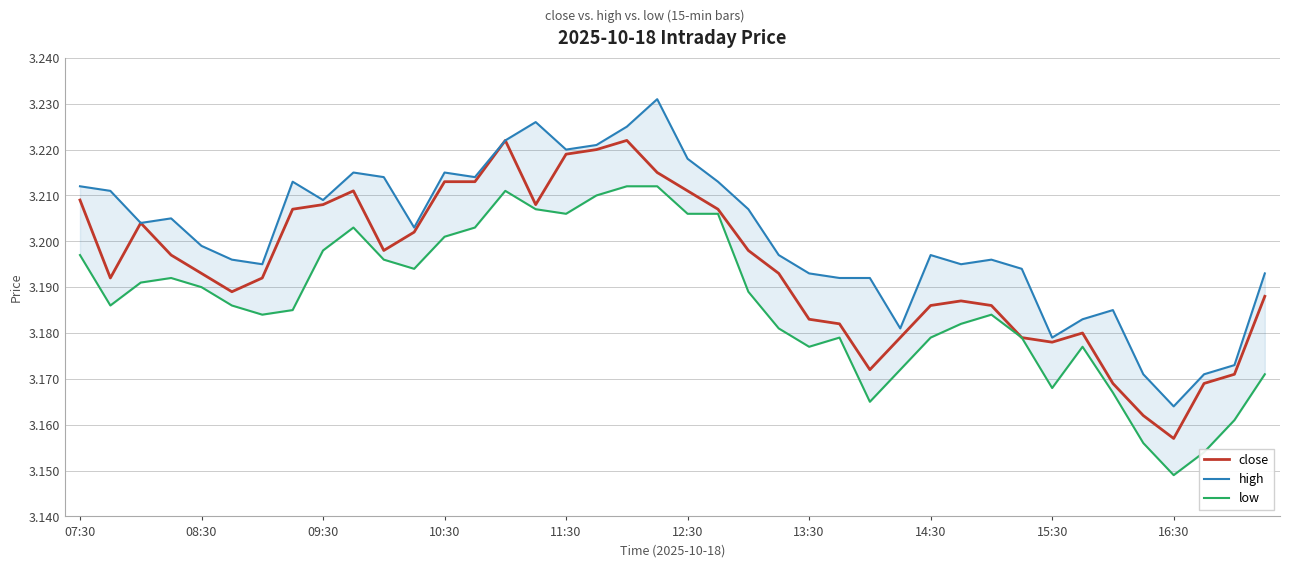

At which category is the sum across all series the highest?

18